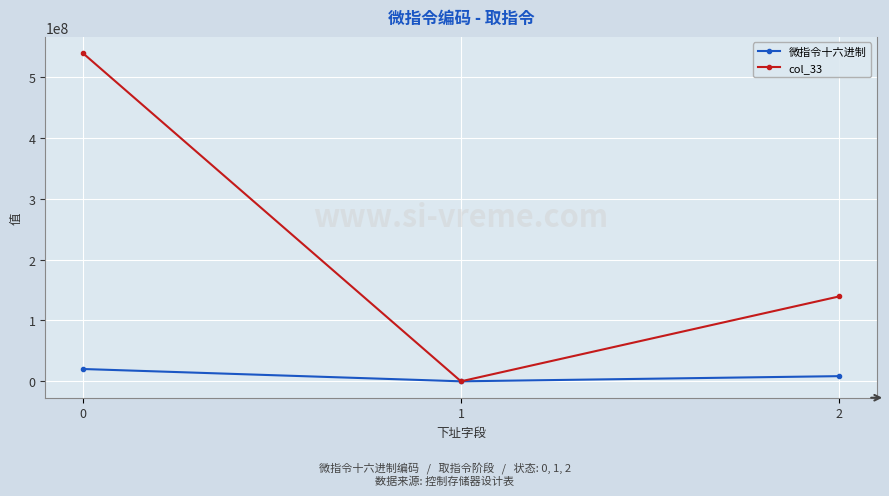

What is the minimum value for col_33?

2050